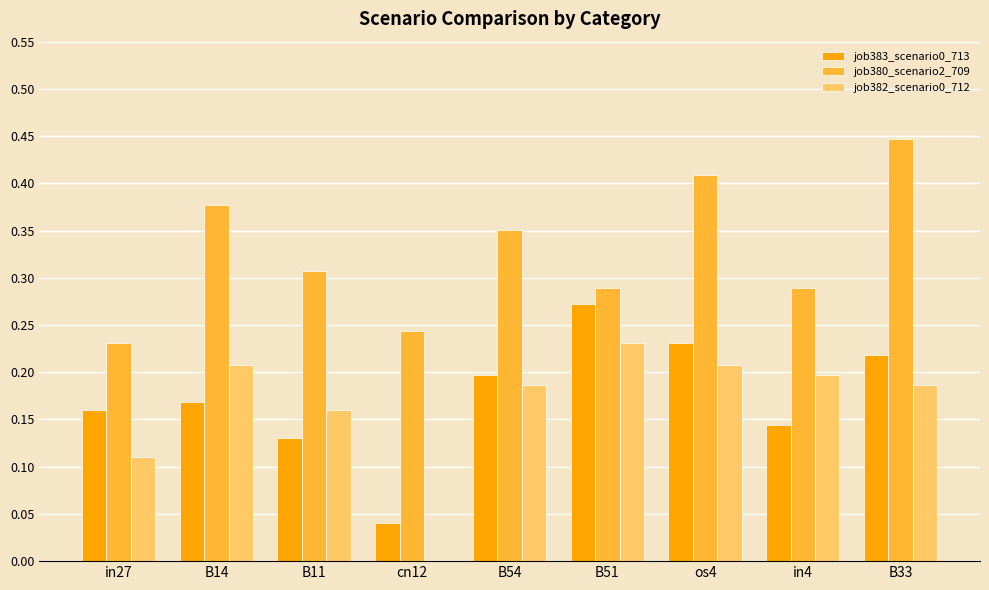

Between os4 and in4, which series saw the biggest shift?

job380_scenario2_709